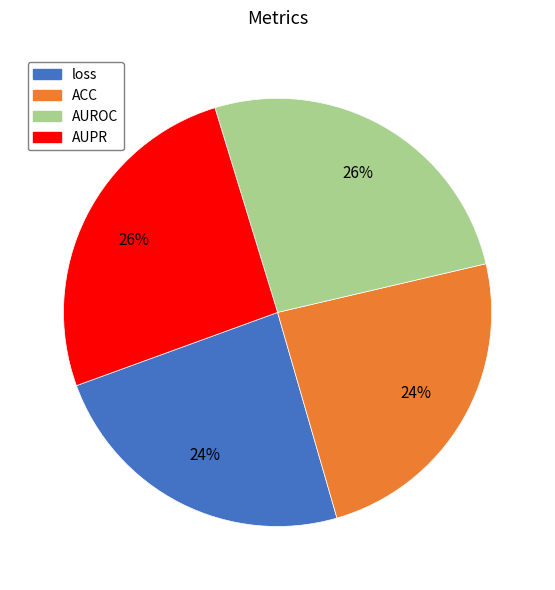

To the nearest percent, what is the difference between the largest and smallest slice percentages?

2%